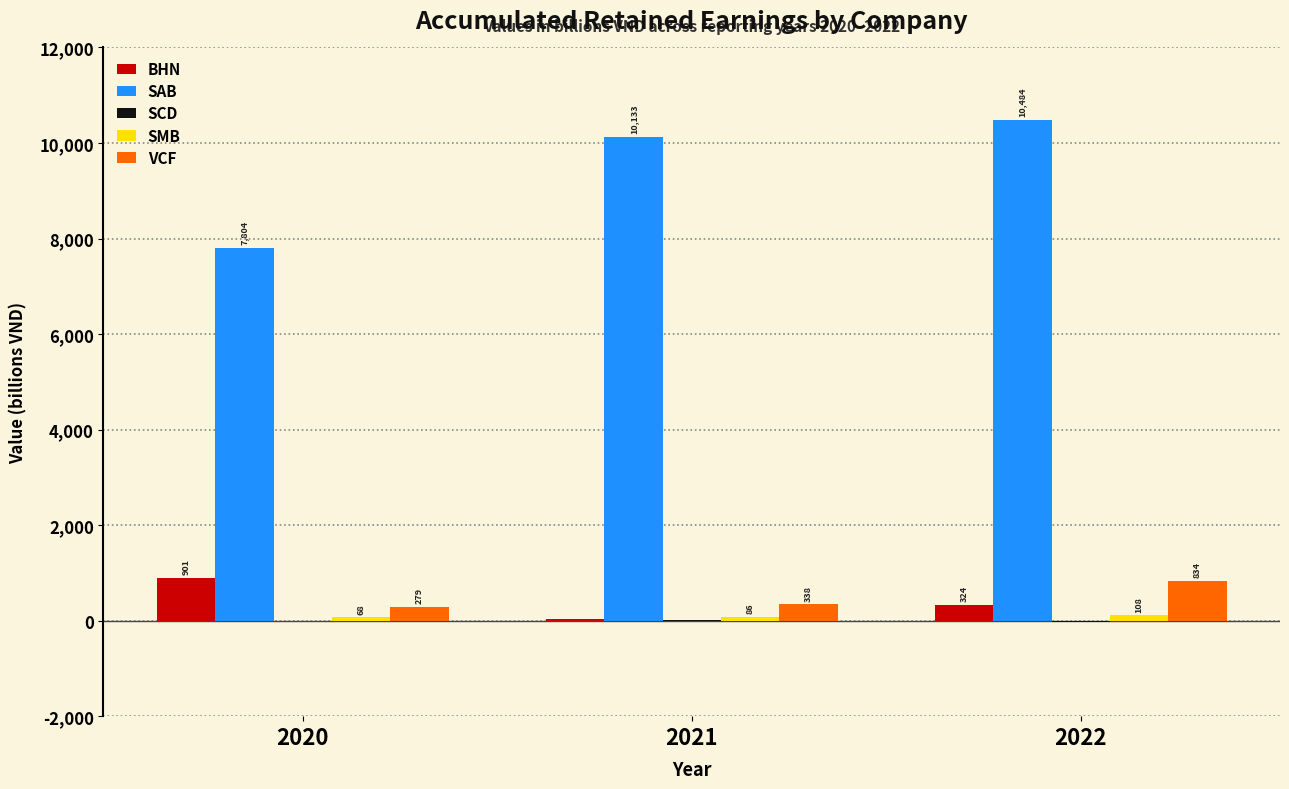

Is it true that SAB equals 5409 at 2022?

False